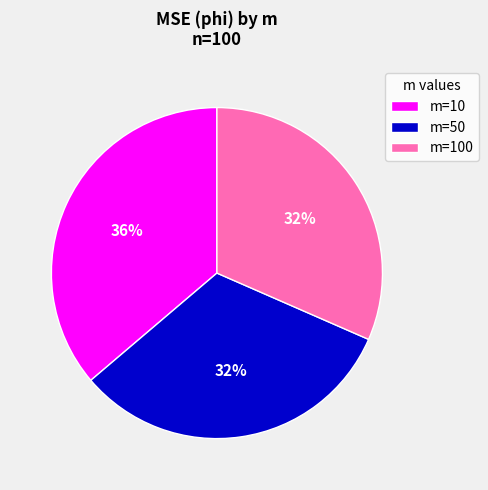

Does m=50 represent more than half of the total?

No